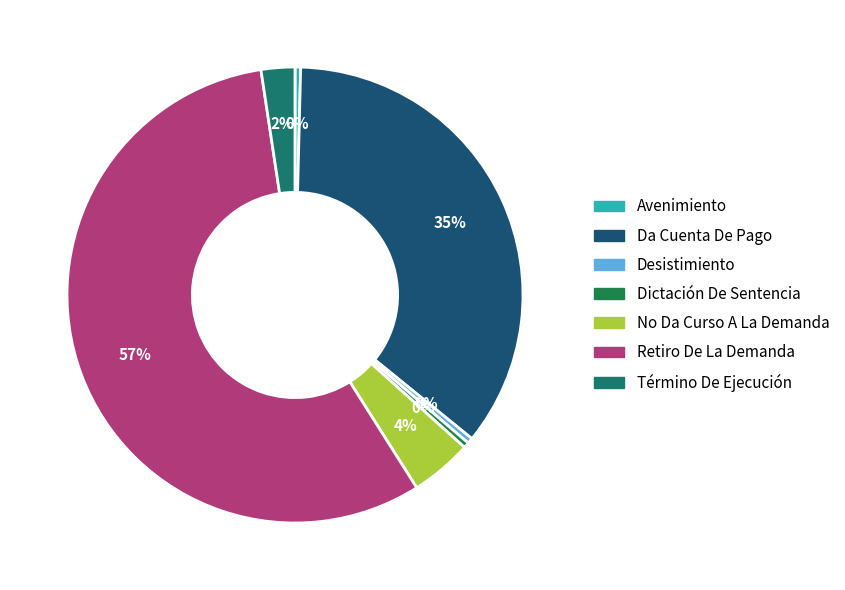

Between Desistimiento and Da Cuenta De Pago, which is larger?

Da Cuenta De Pago